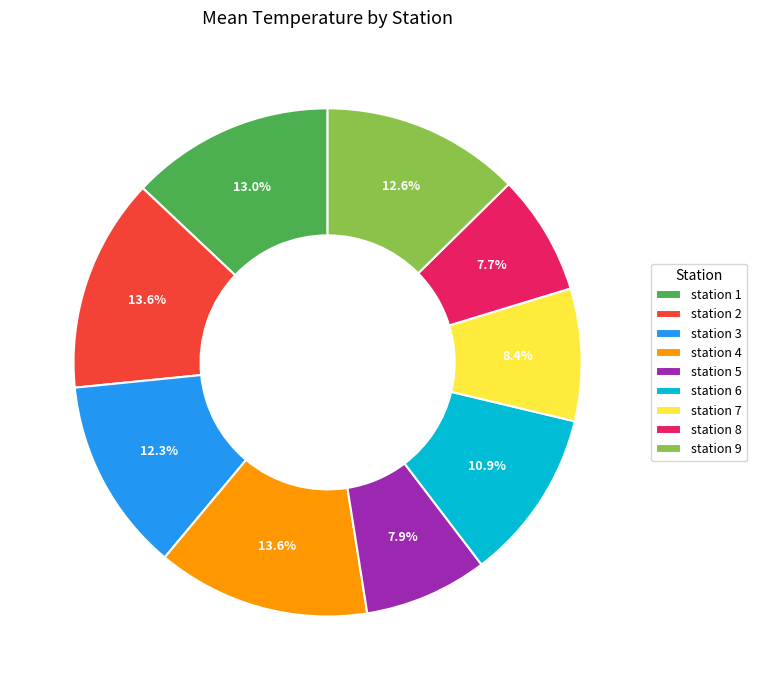

Does station 1 represent more than half of the total?

No